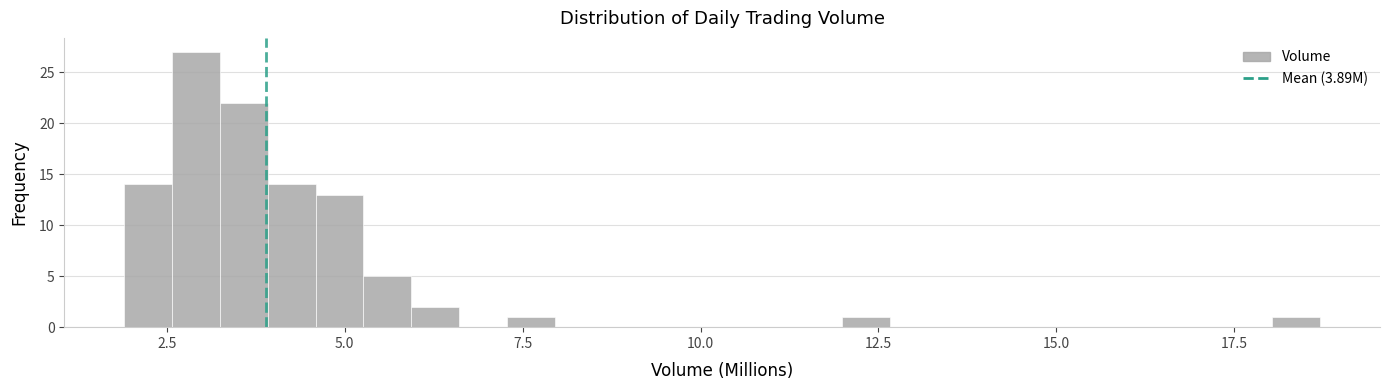

Around what value on the x-axis is the tallest bar? Give the approximate position of its centre, as read against the axis.

3.0